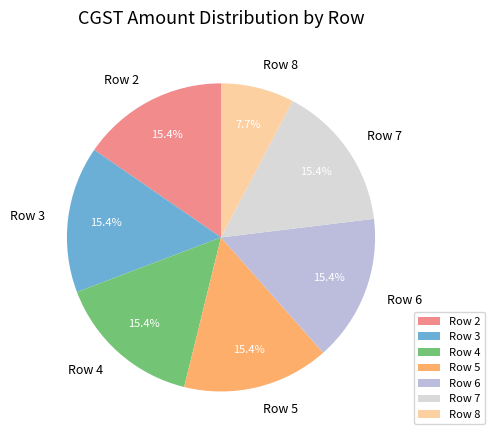

What is the smallest slice in the pie chart?

Row 8